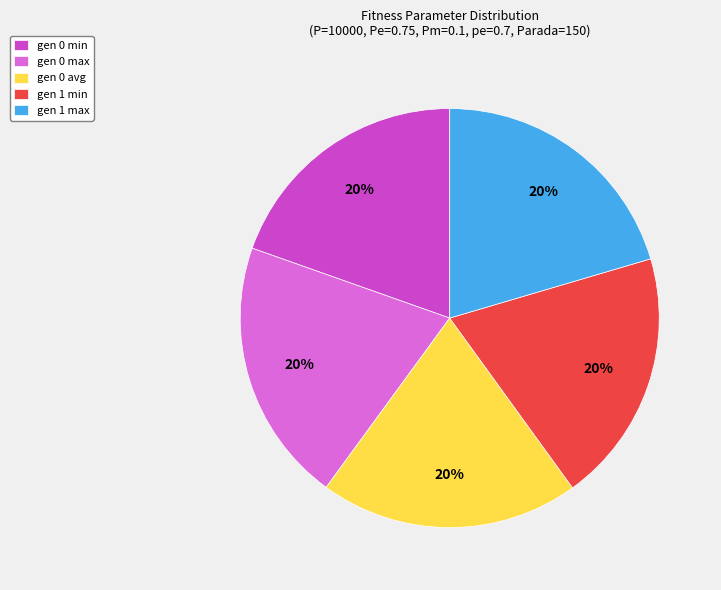

Count the number of slices in the pie.

5